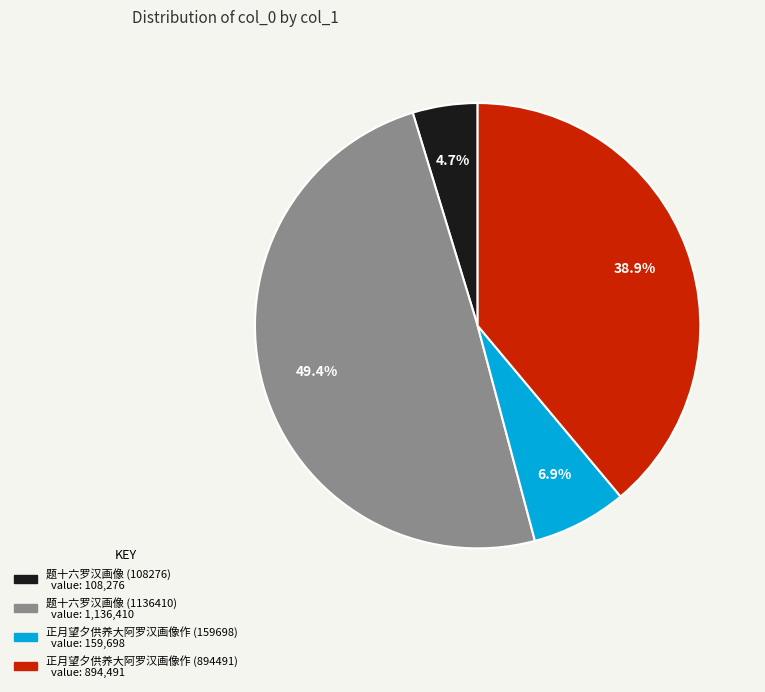

What percentage is NOT represented by 题十六罗汉画像 (1136410)?

50.6%